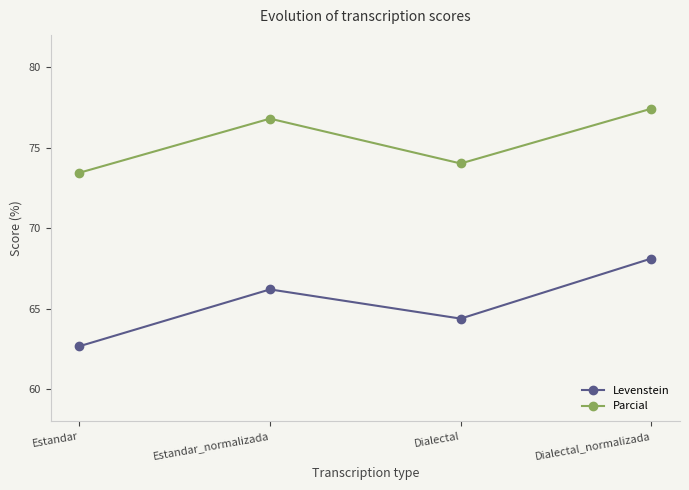

True or false: Levenstein and Parcial cross at least once.

False